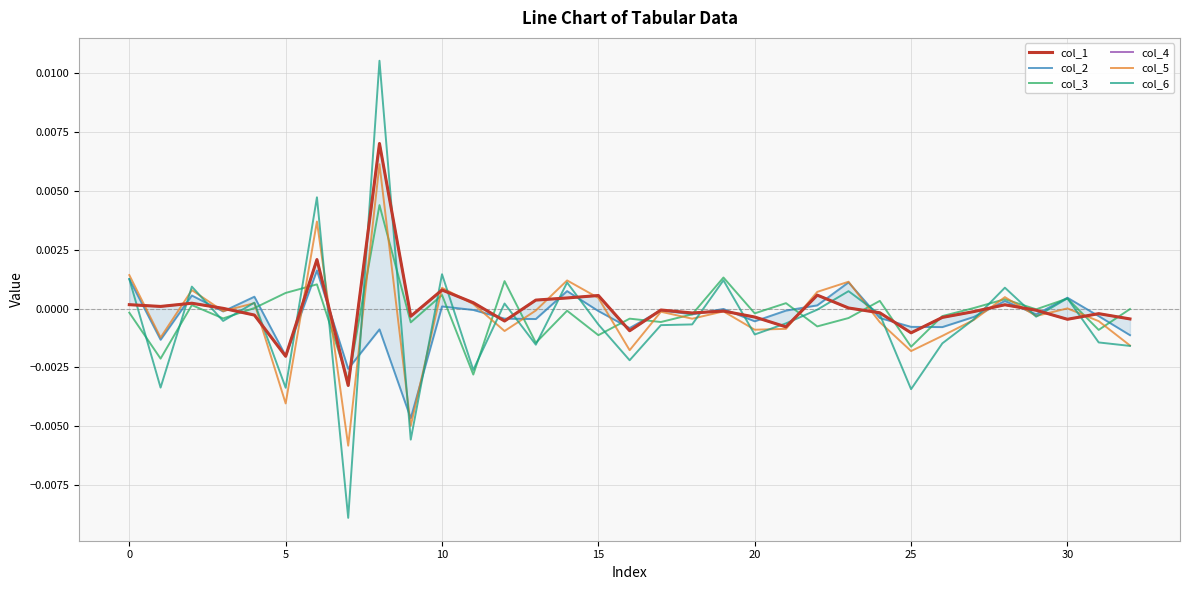

Is this an area chart (filled region under the line)?

No